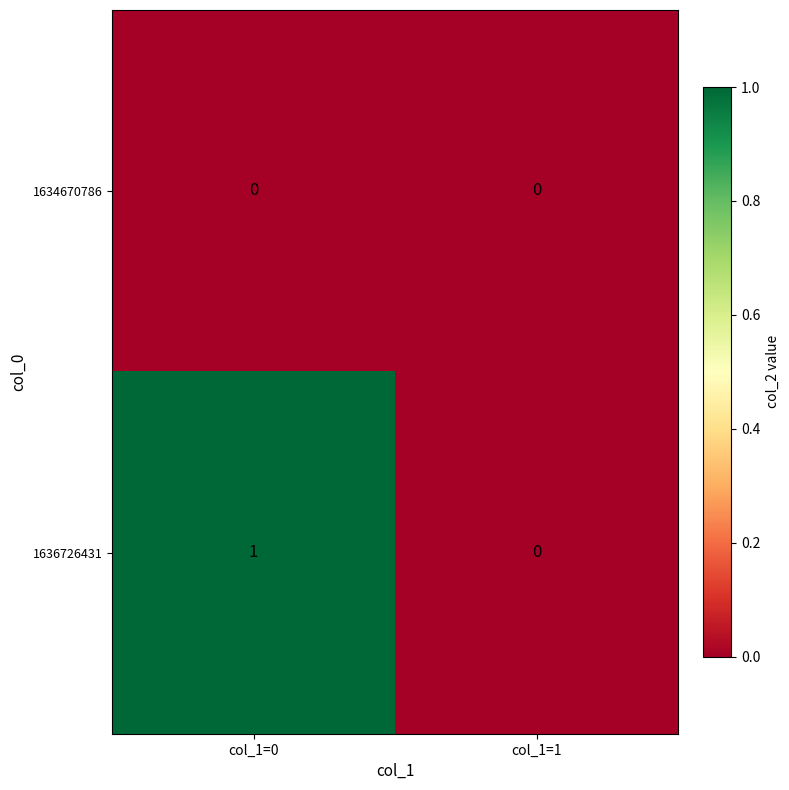

Rank the series by their average value, from highest to lowest.

1636726431, 1634670786